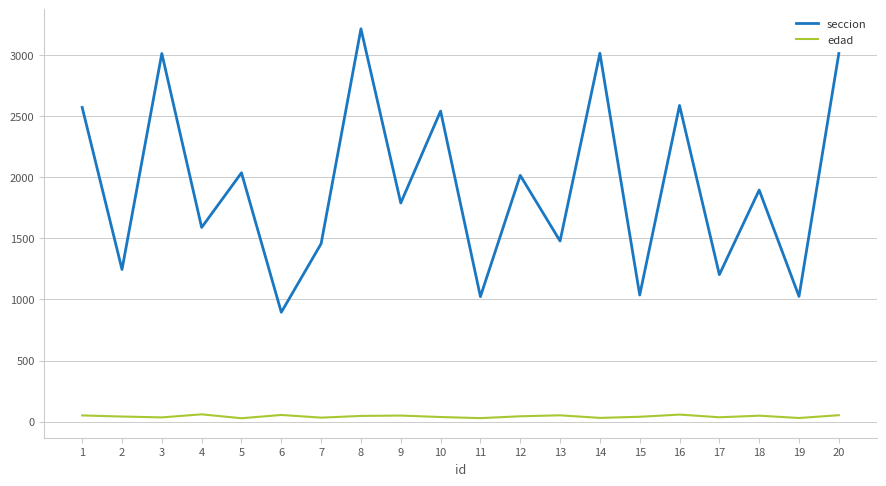

The value of seccion at 11 is 1519. True or false?

False